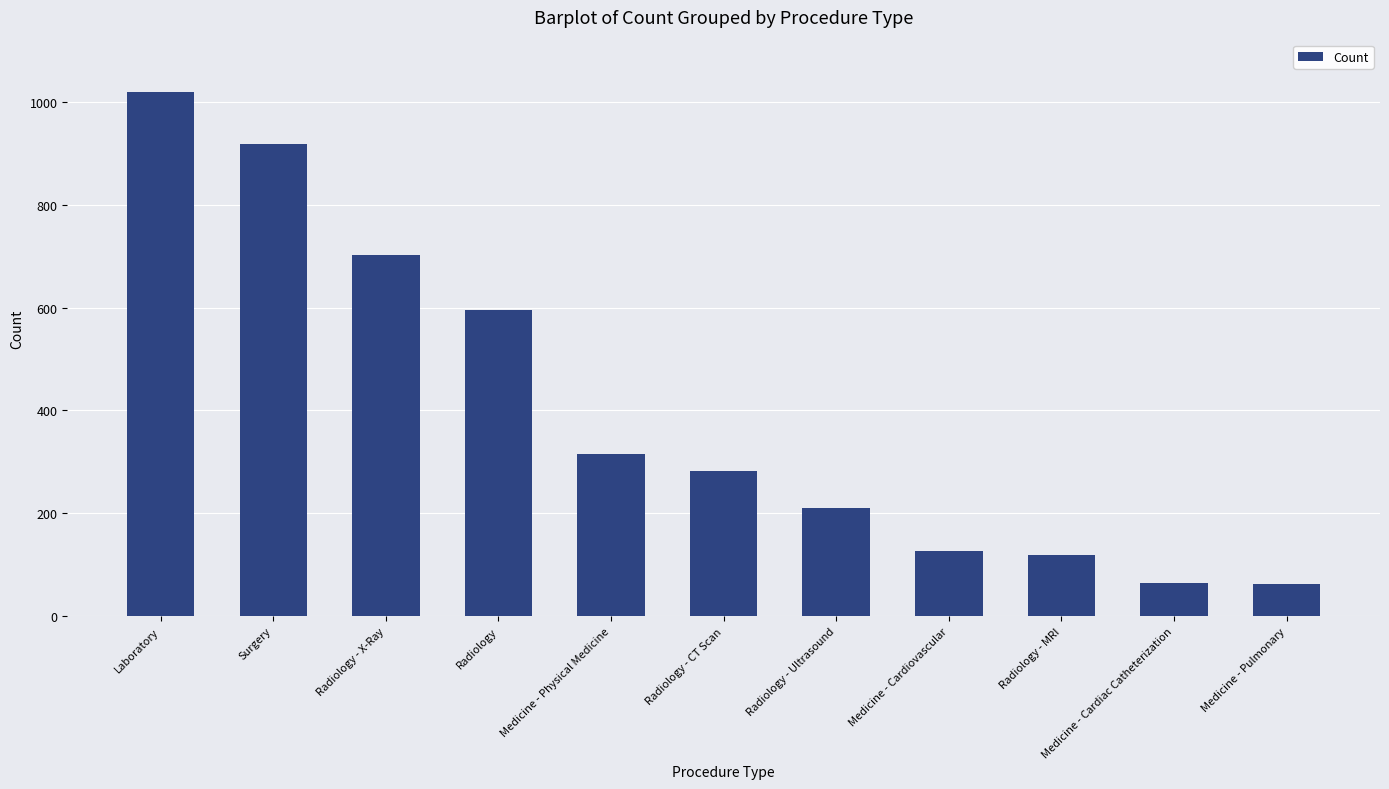

Count the number of categories in the chart.

11